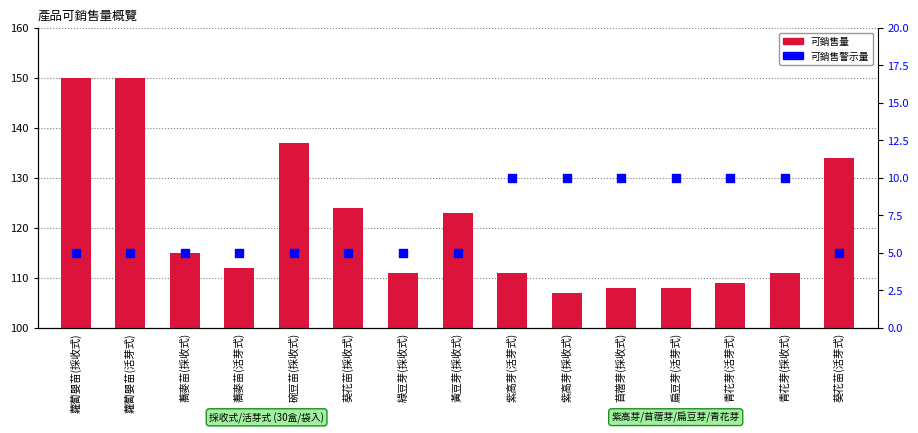

Which series reaches the maximum Y coordinate?

可銷售量